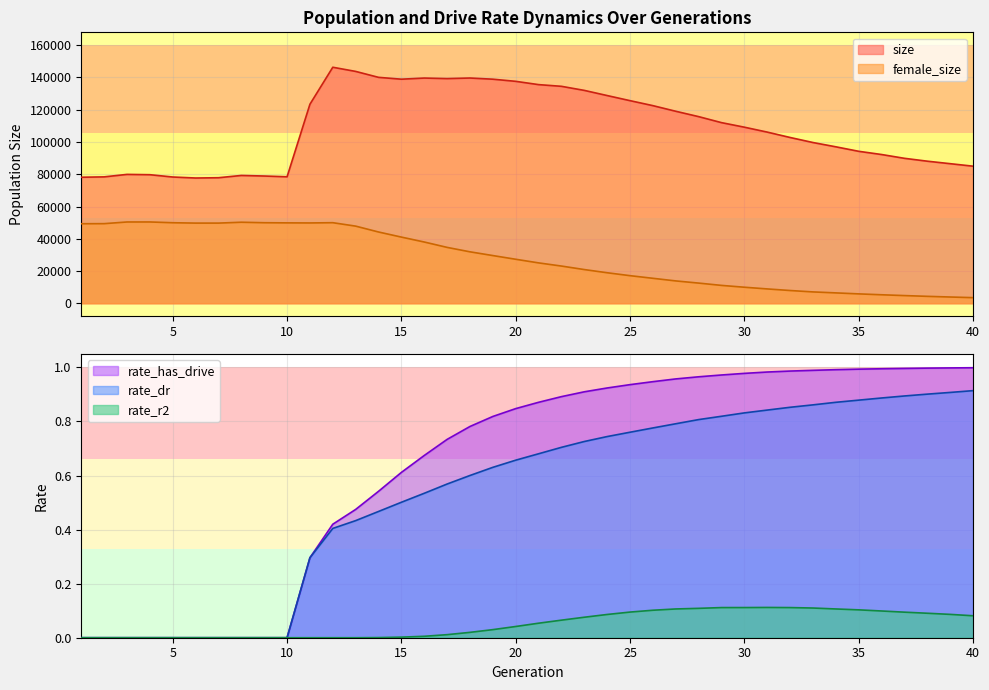

What is the sum of all female_size values?

1118826